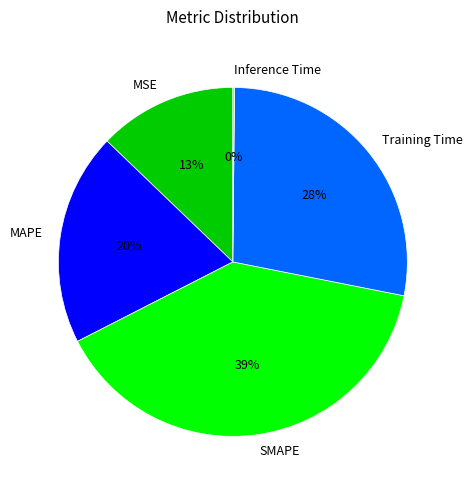

Does MSE represent more than half of the total?

No